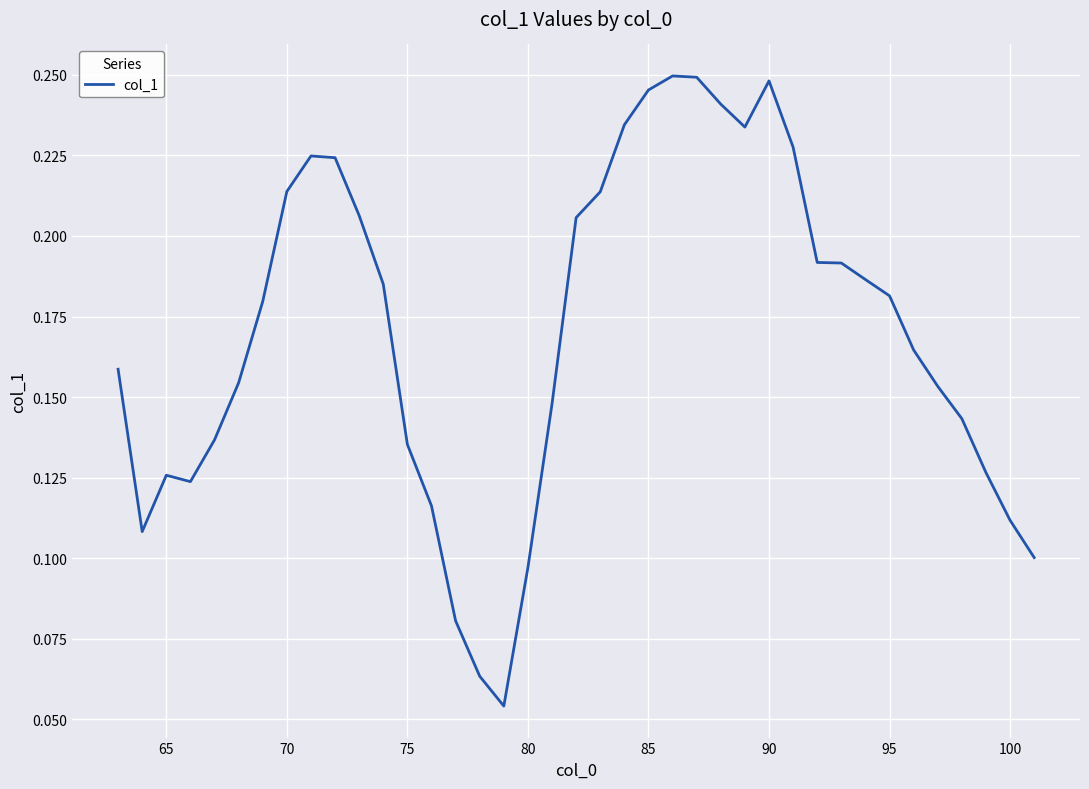

How many values are between 0 and 1?

39